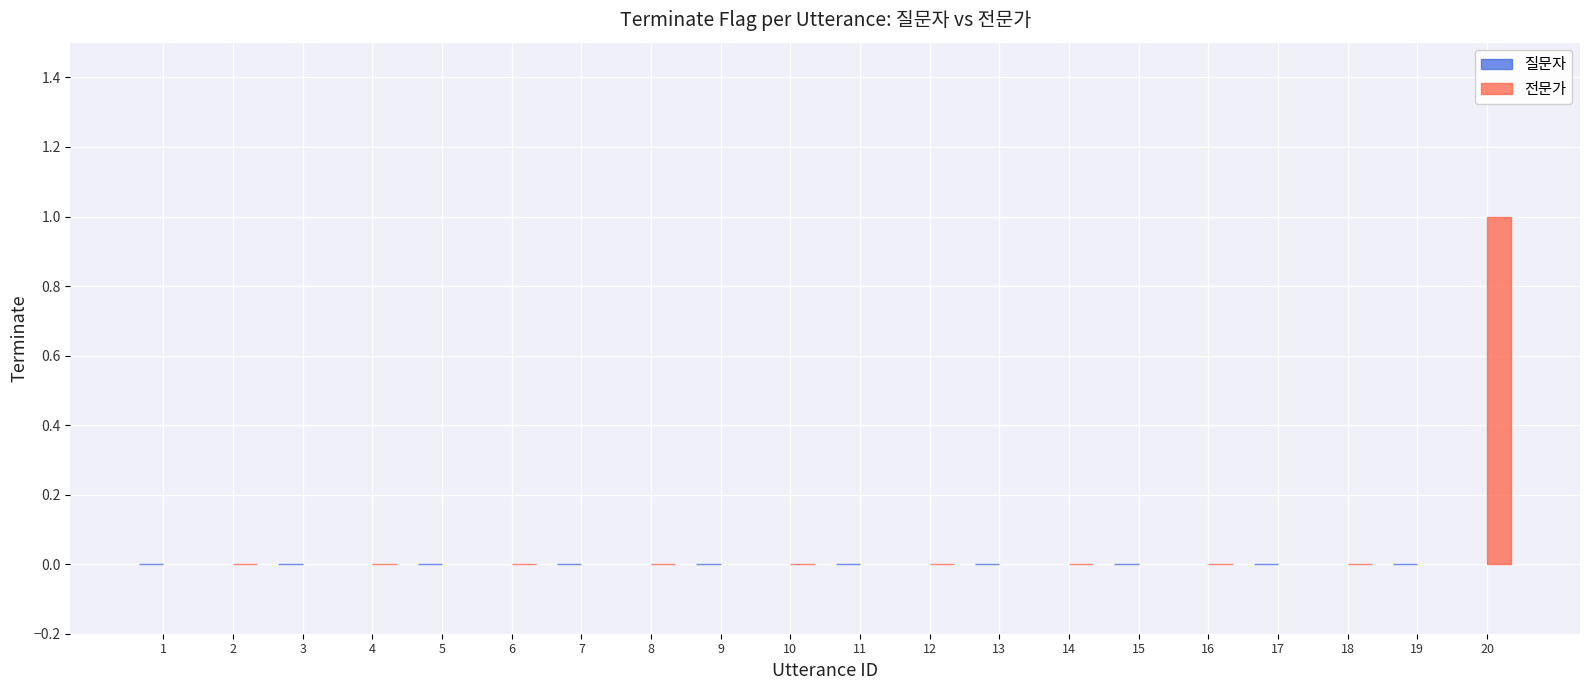

True or false: the data shows 1 at 16.

False